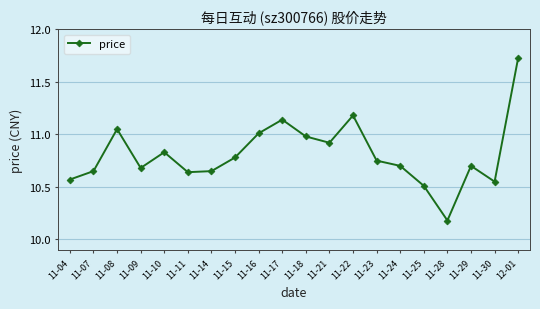

Is it true that the value at 11-29 is 10.7?

True